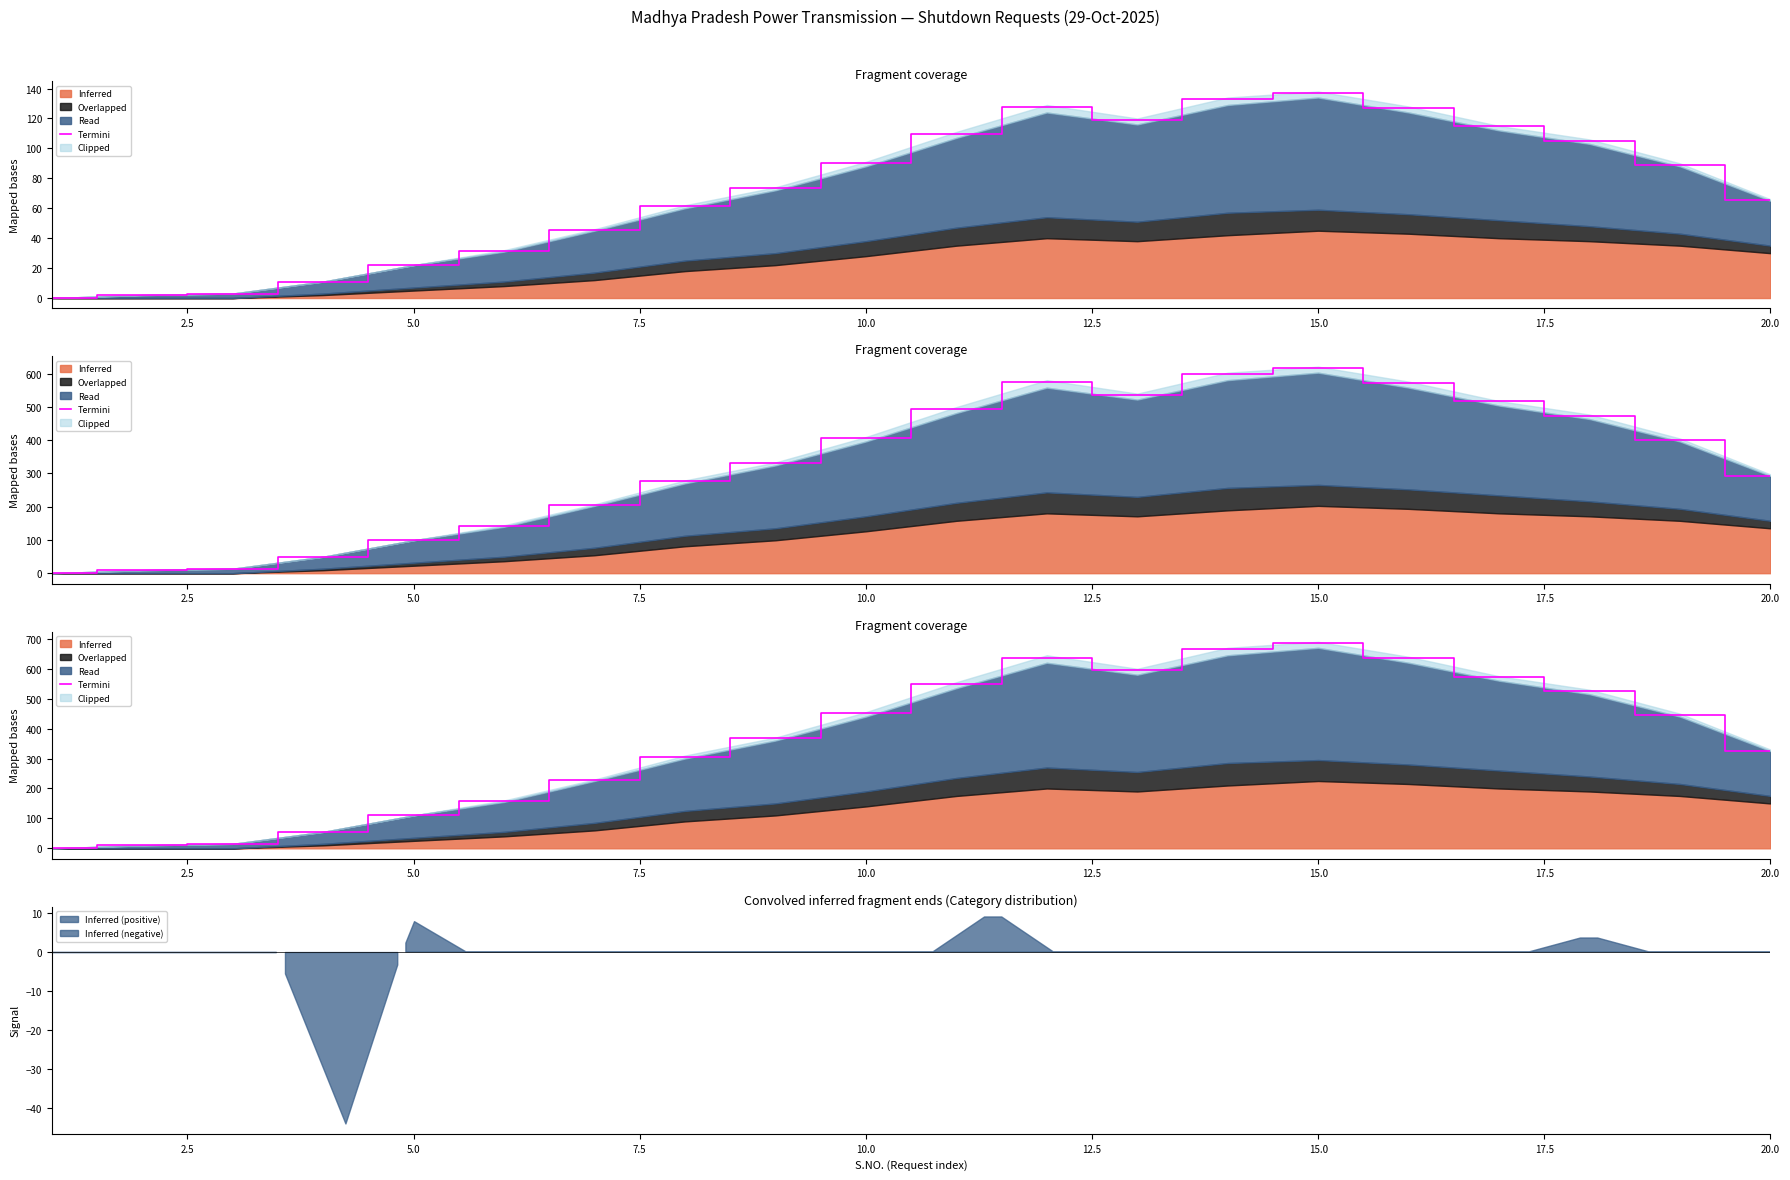

How many lines are shown in the chart?

1